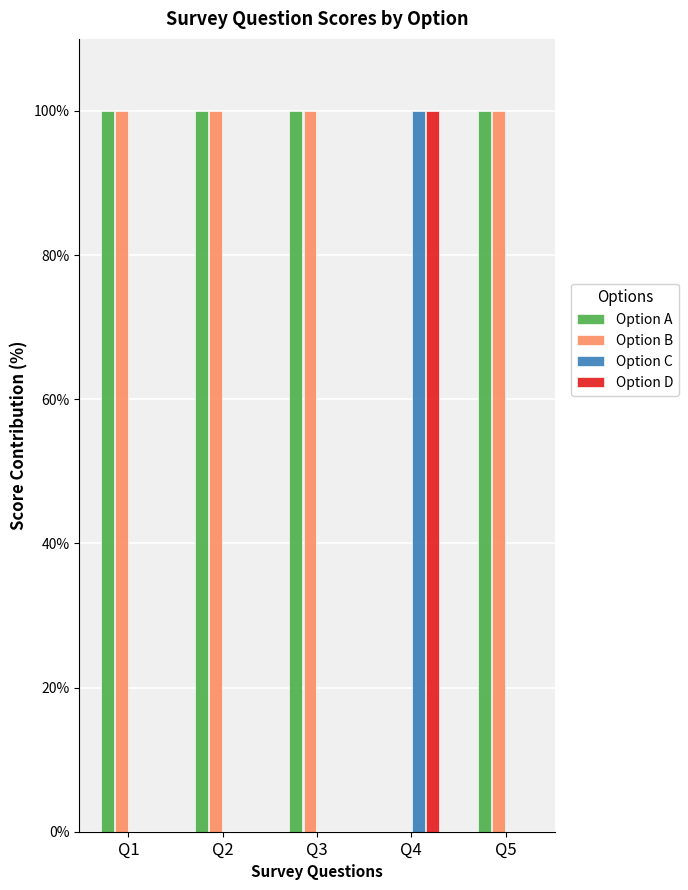

What is the sum of the Option C values at Q5 and Q4?

100